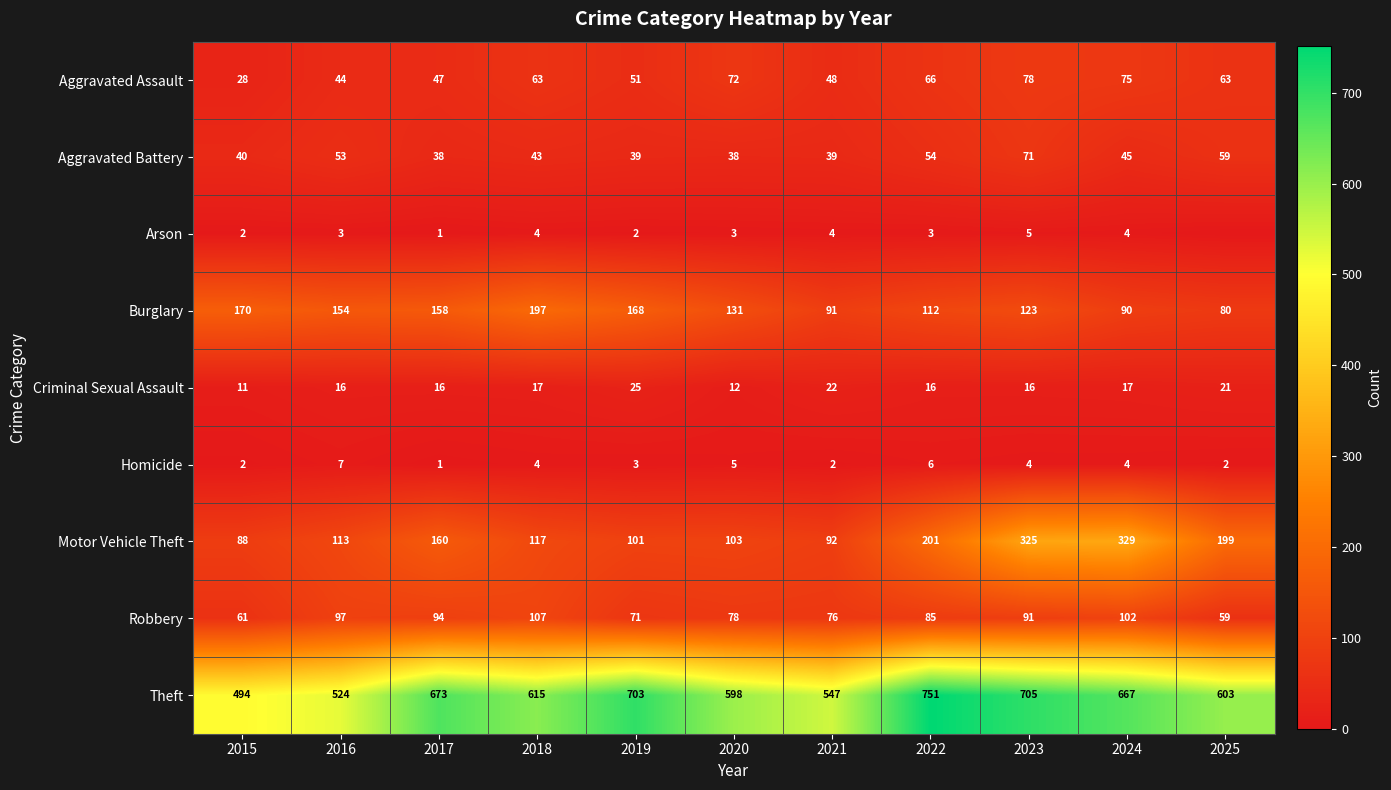

How many values in the Criminal Sexual Assault series are below 16?

2